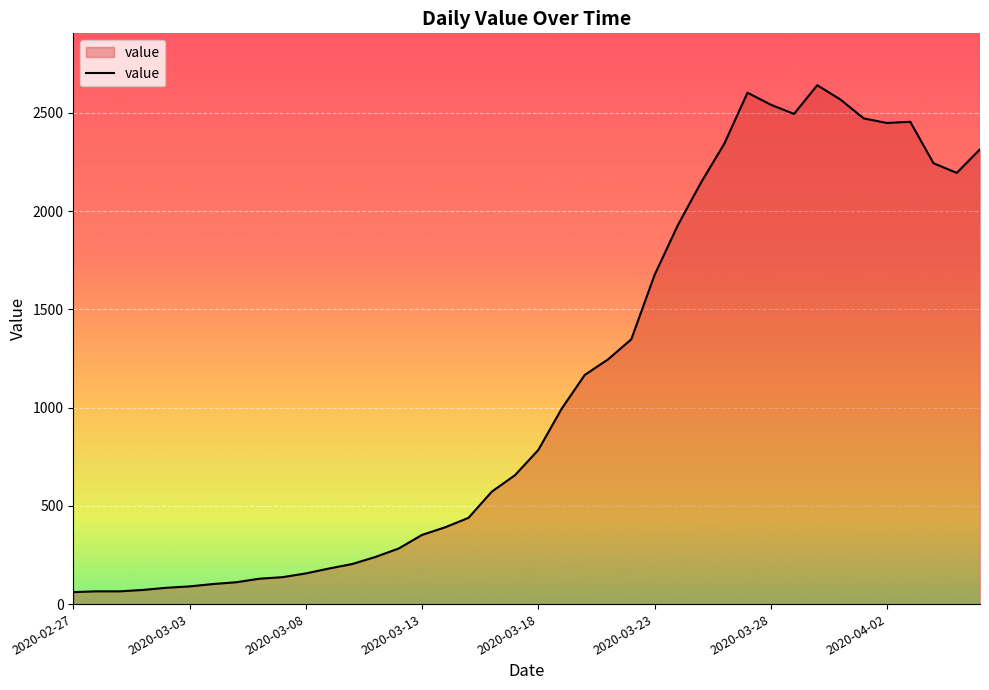

What is the difference between the maximum and second lowest values?

2575